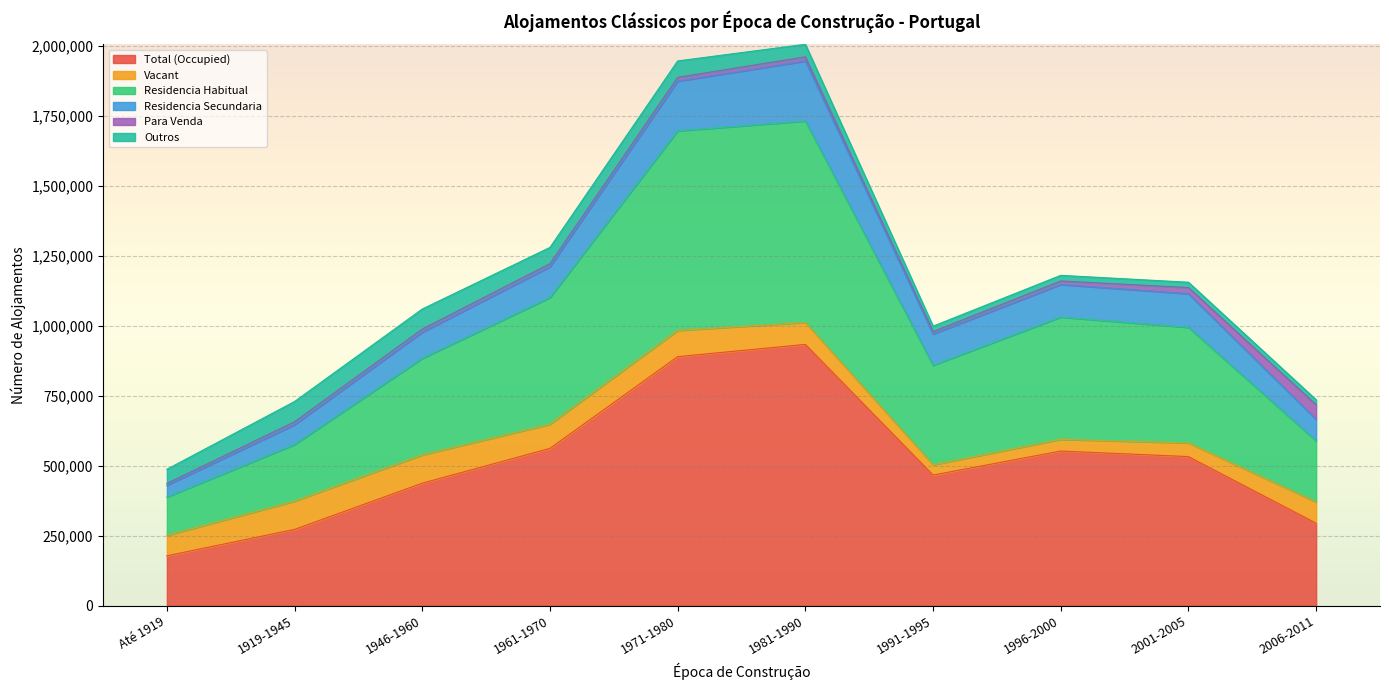

True or false: Residencia Habitual and Residencia Secundaria intersect in this chart.

False